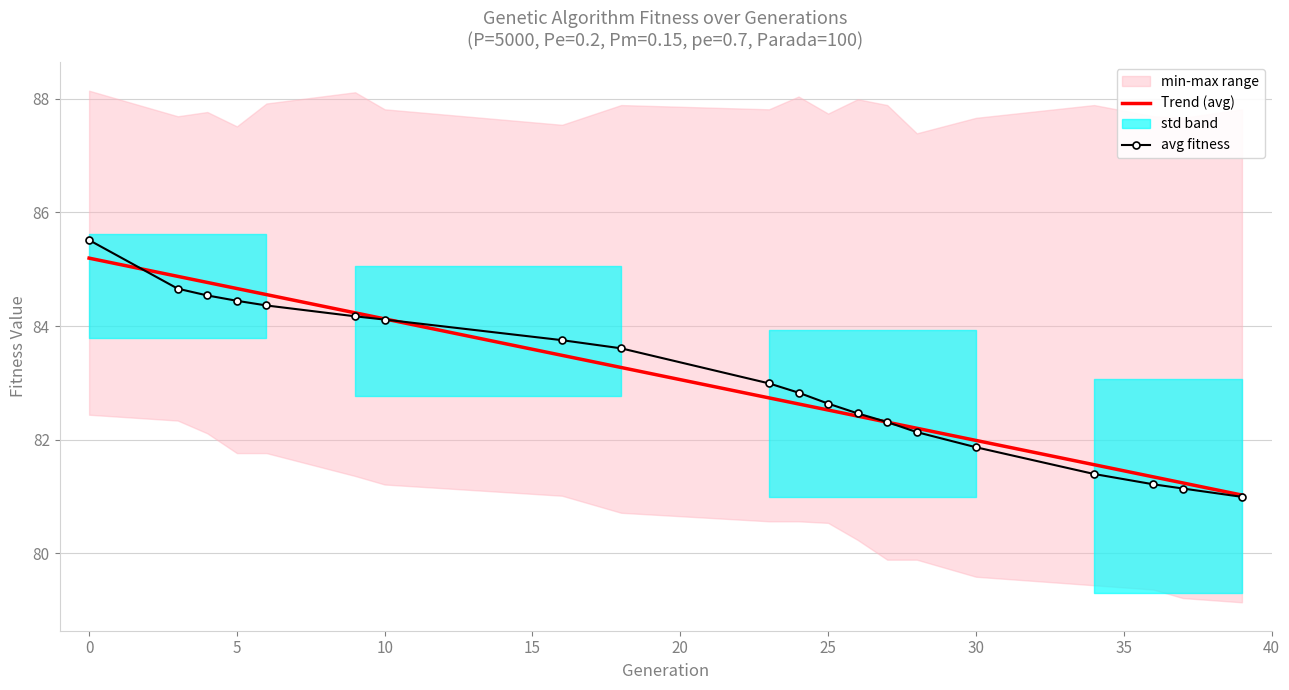

How many lines are shown in the chart?

2